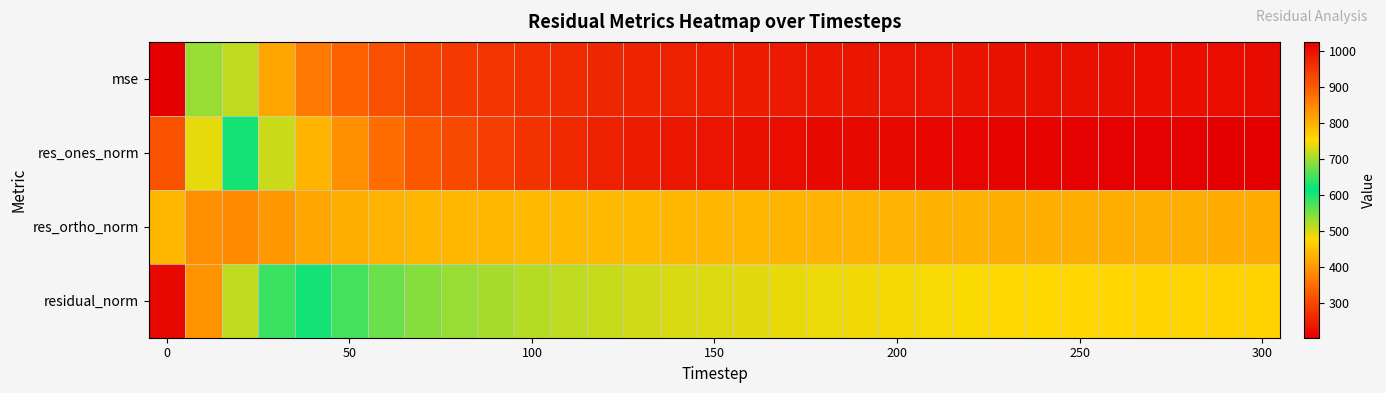

List the series in order of their peak value, lowest first.

res_ortho_norm, res_ones_norm, residual_norm, mse